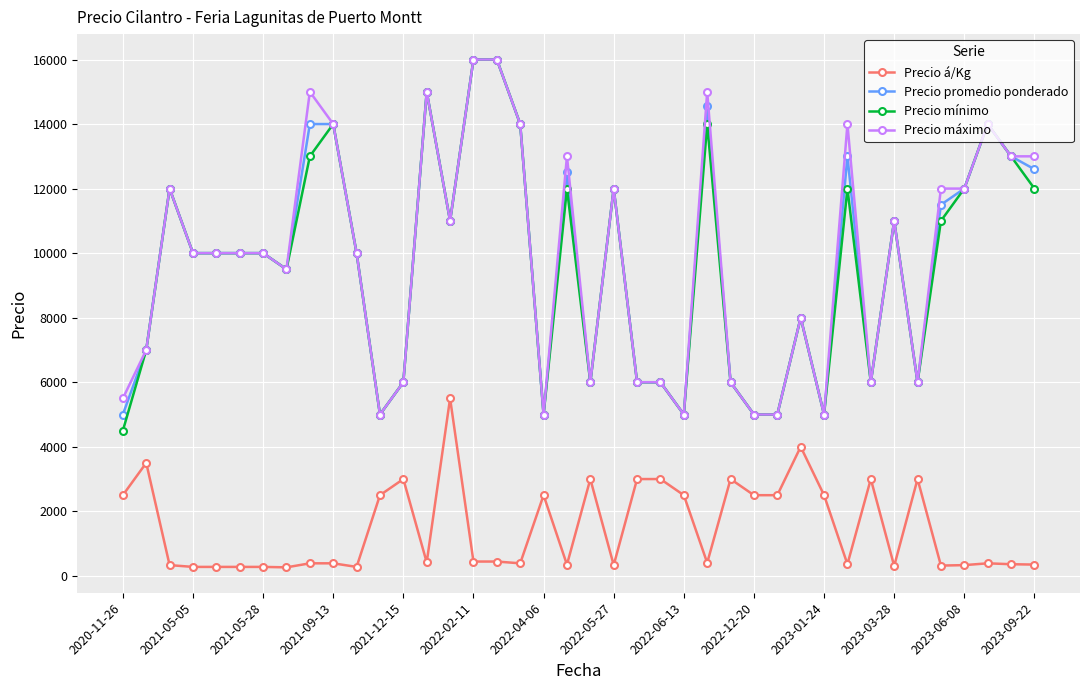

How many values in the Precio á/Kg series are below 417?

20